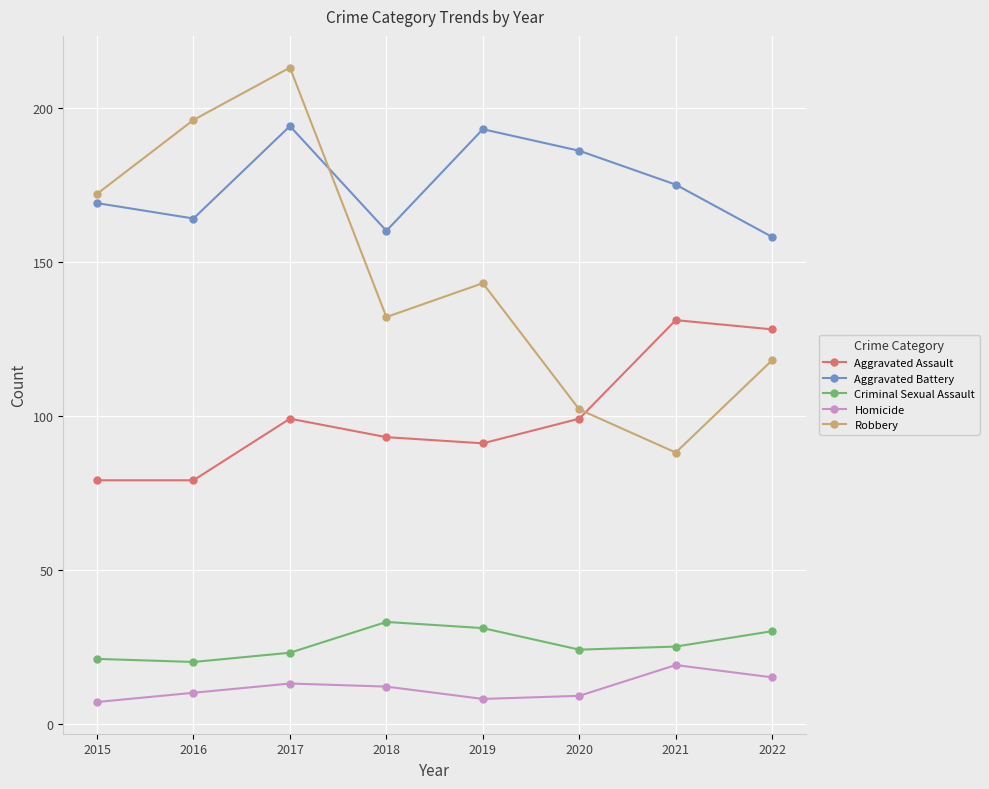

Which category has the highest value across all series?

2017